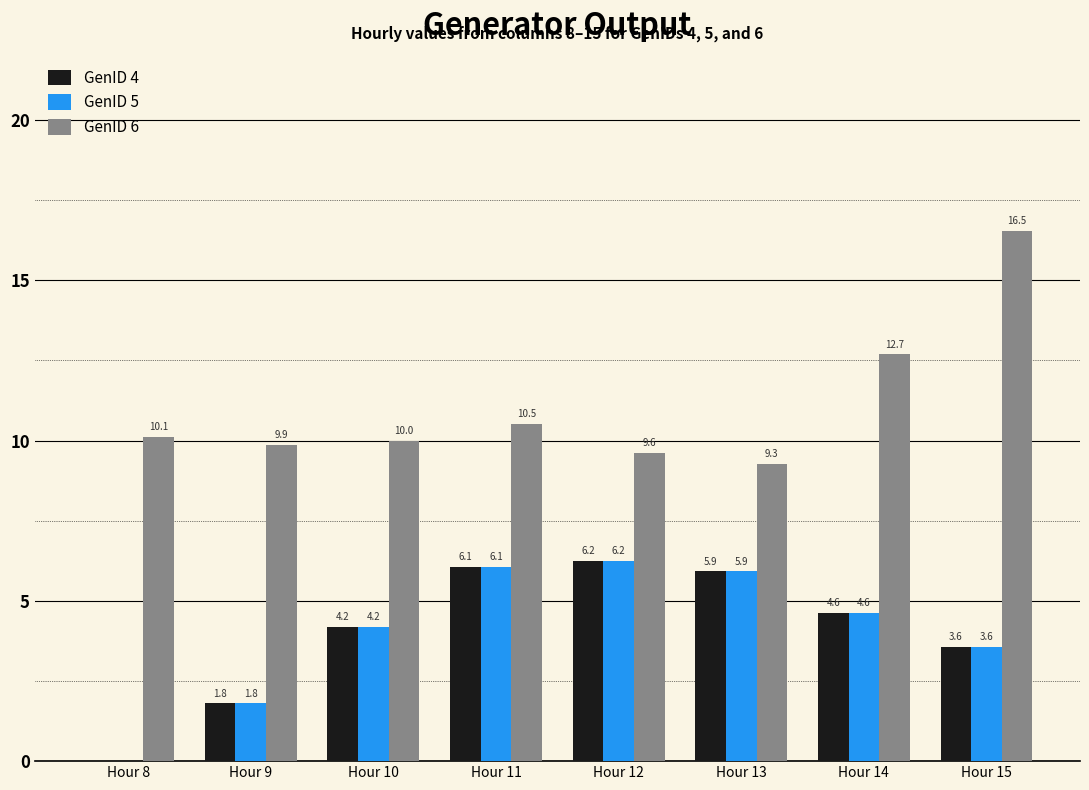

Where is GenID 4 nearest to the value 3?

Hour 15